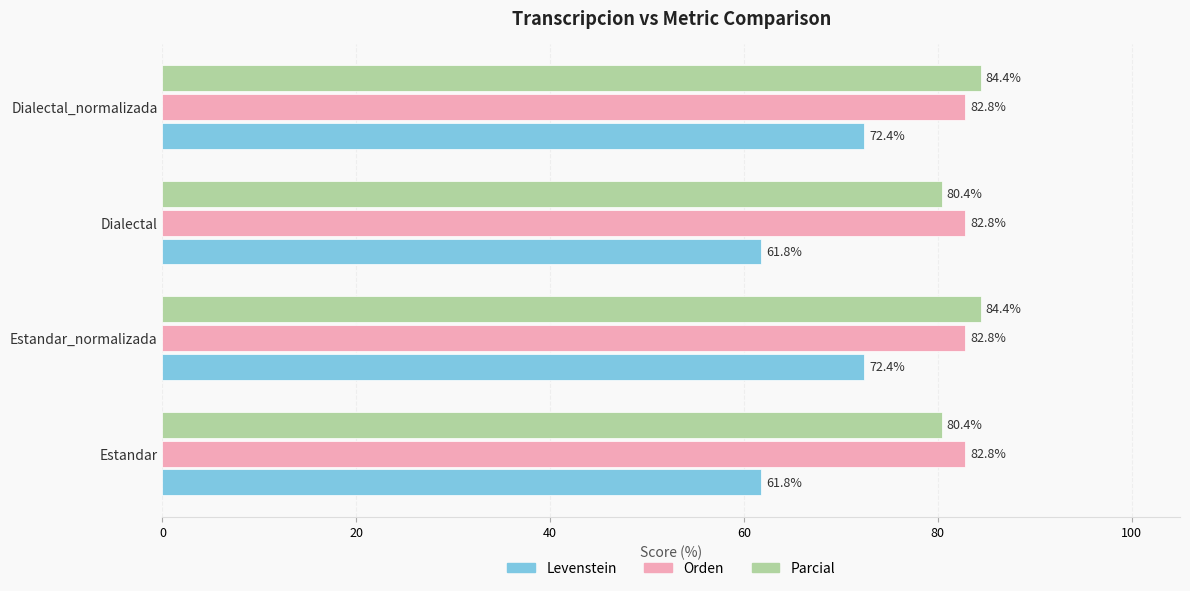

Count the number of data series in this chart.

3